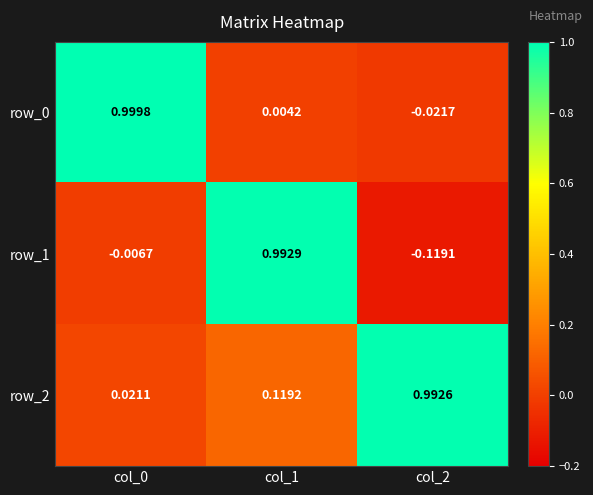

Is the value of row_2 at col_1 greater than the value of row_1 at col_1?

No